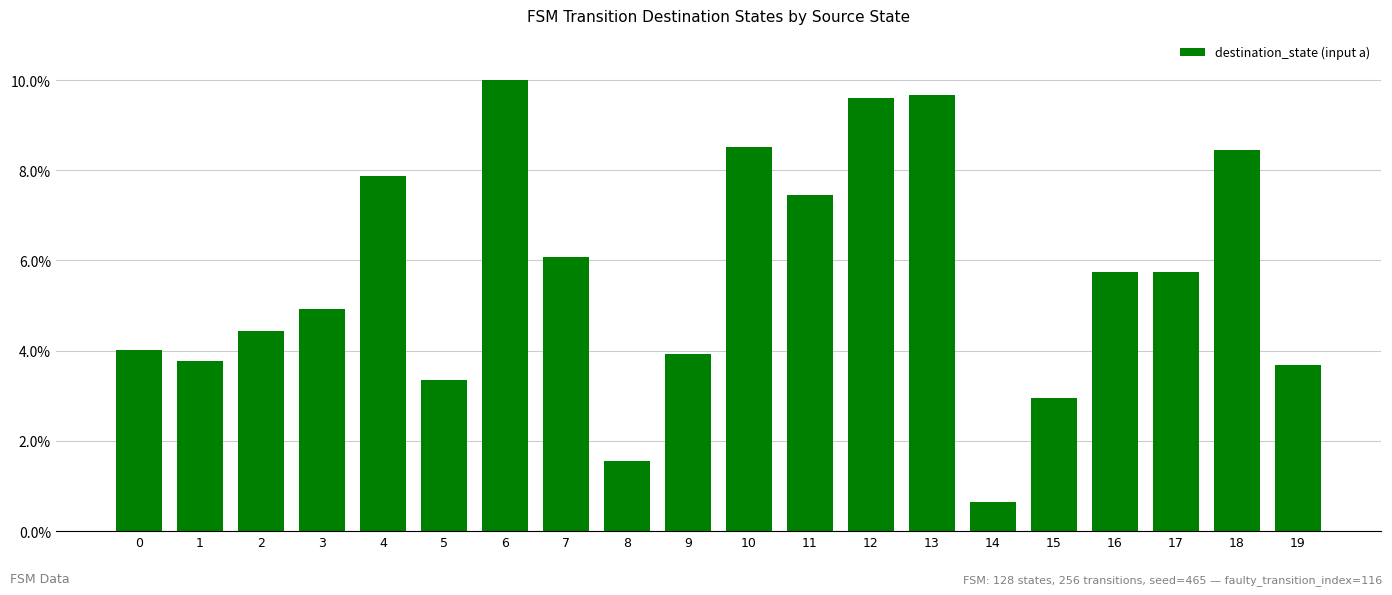

Does the chart contain any negative values?

No